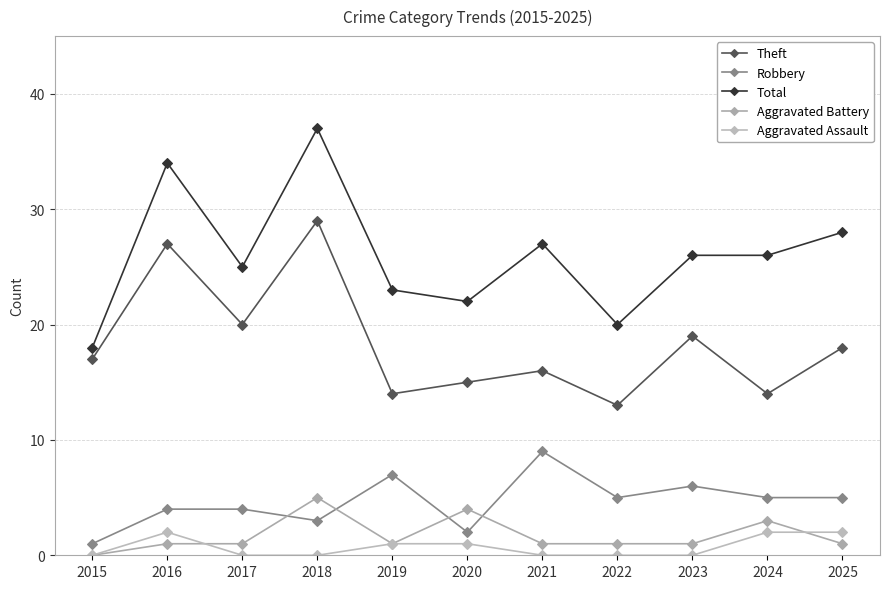

What is the total value across all series at 2023?

52